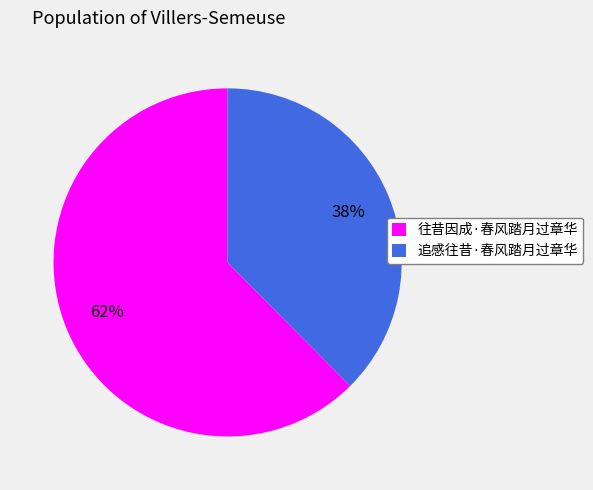

Does any single category account for the majority?

Yes